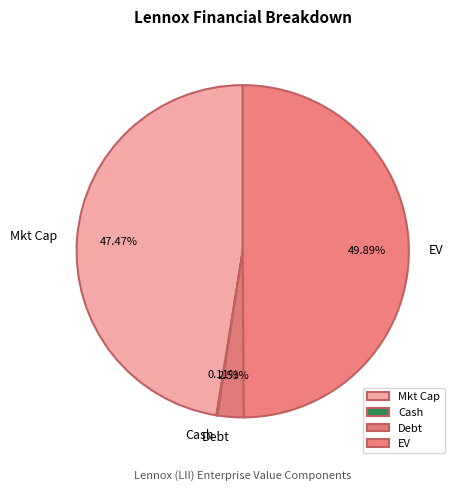

Is Debt the majority of the pie?

No